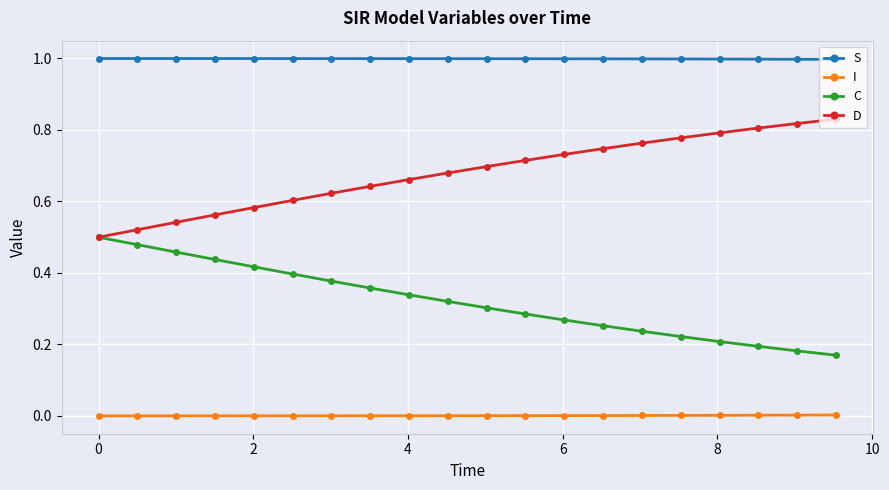

True or false: S and D intersect in this chart.

False